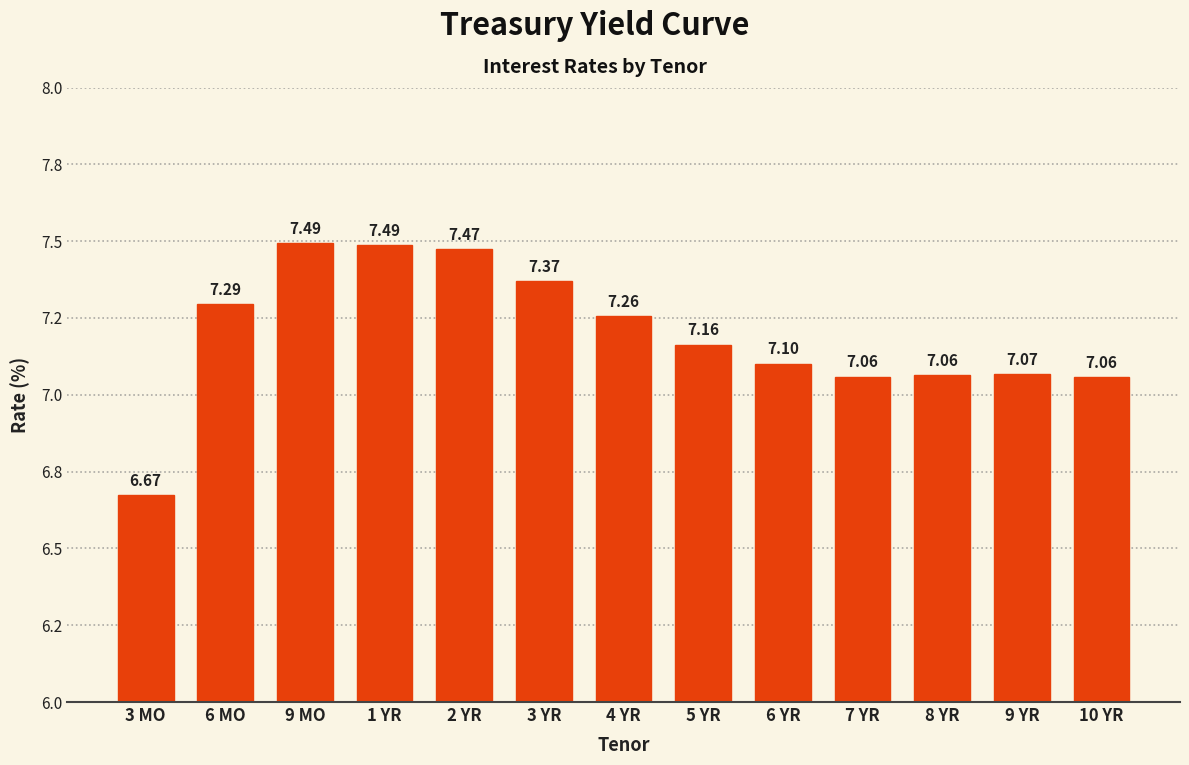

Rank the categories by value from lowest to highest.

3 MO, 10 YR, 7 YR, 8 YR, 9 YR, 6 YR, 5 YR, 4 YR, 6 MO, 3 YR, 2 YR, 1 YR, 9 MO